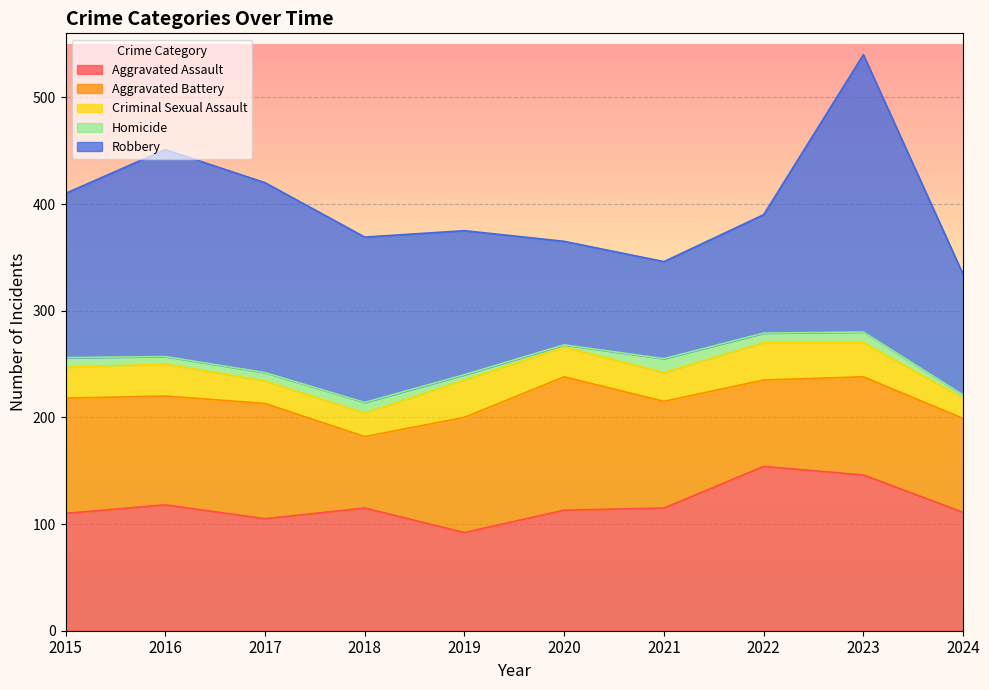

Does the chart display data point markers on the line(s)?

No